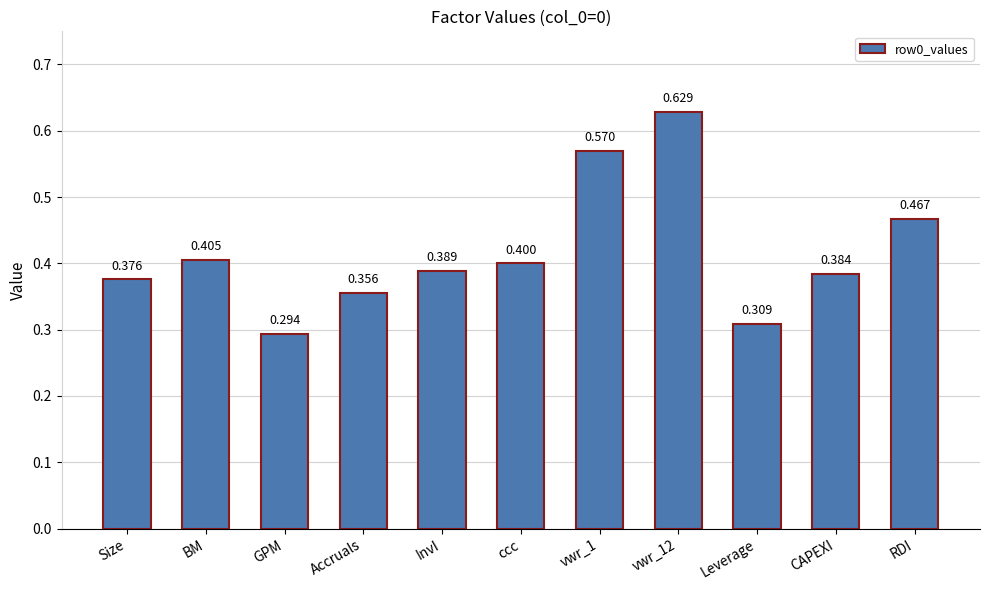

What is the label of the 9th bar from the right?

GPM